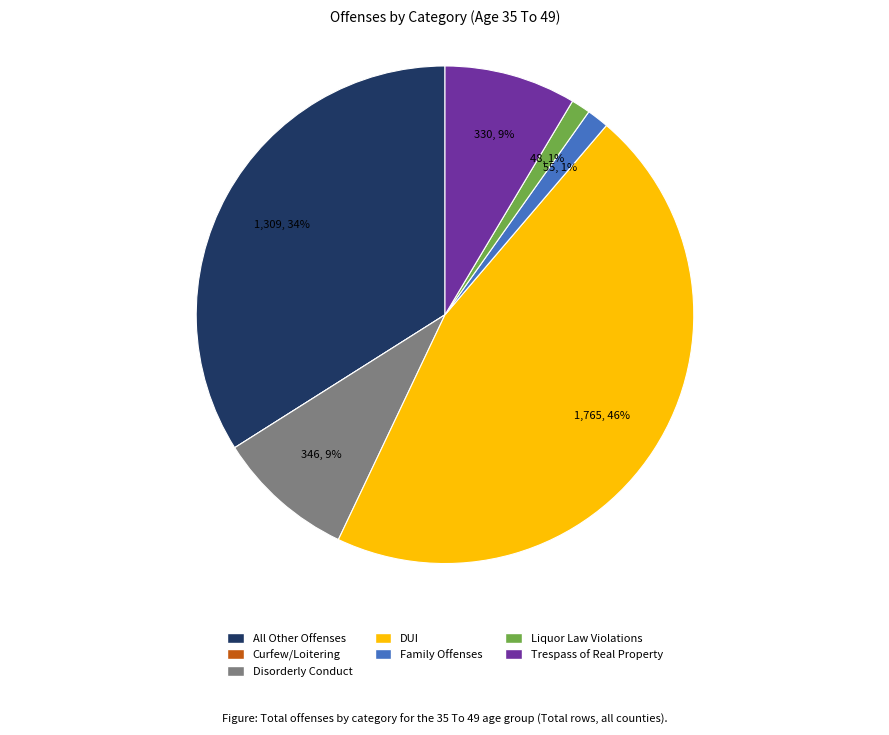

Is there a majority slice in this chart?

No